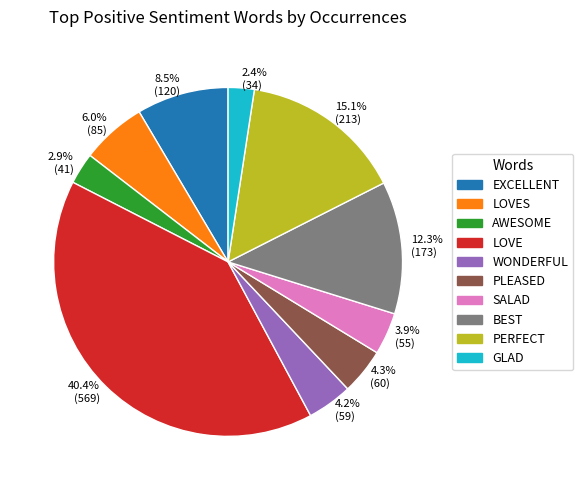

Is there any slice that represents more than half of the pie?

No